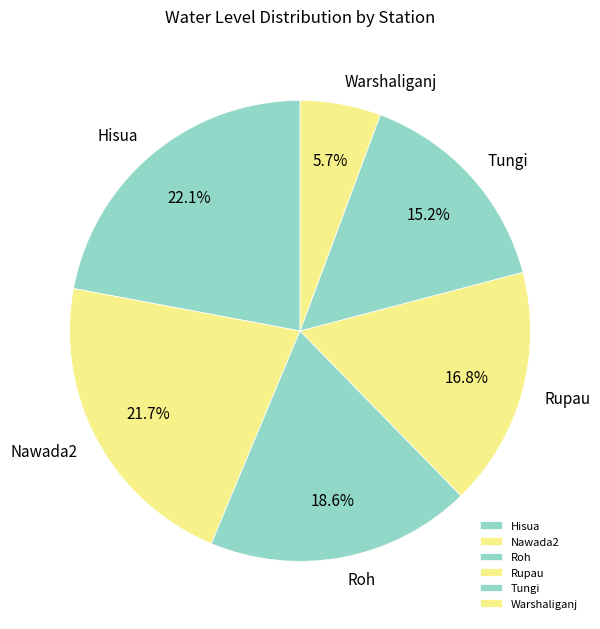

How many segments does this pie chart have?

6